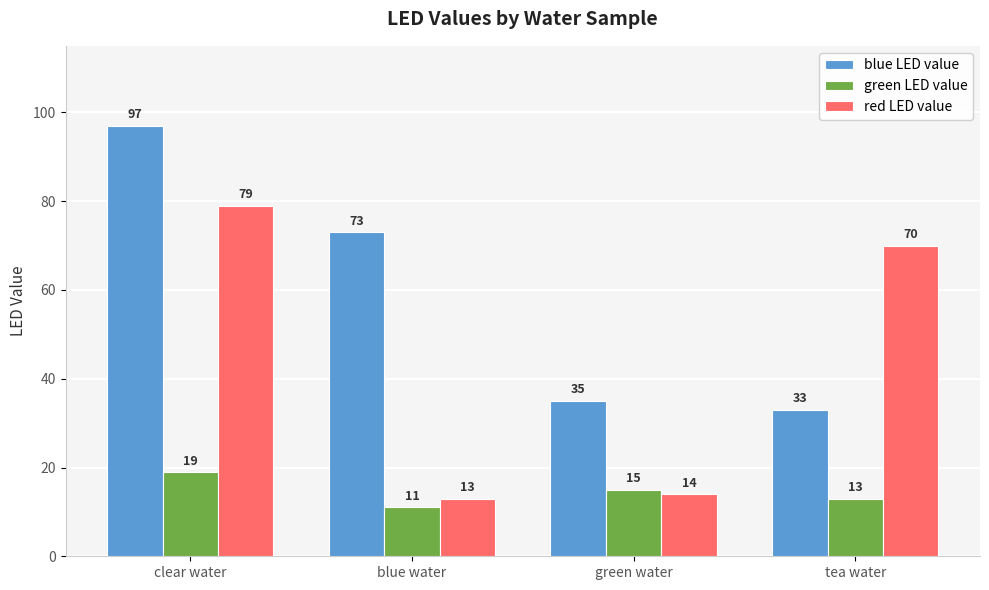

How many data points does each series have?

4